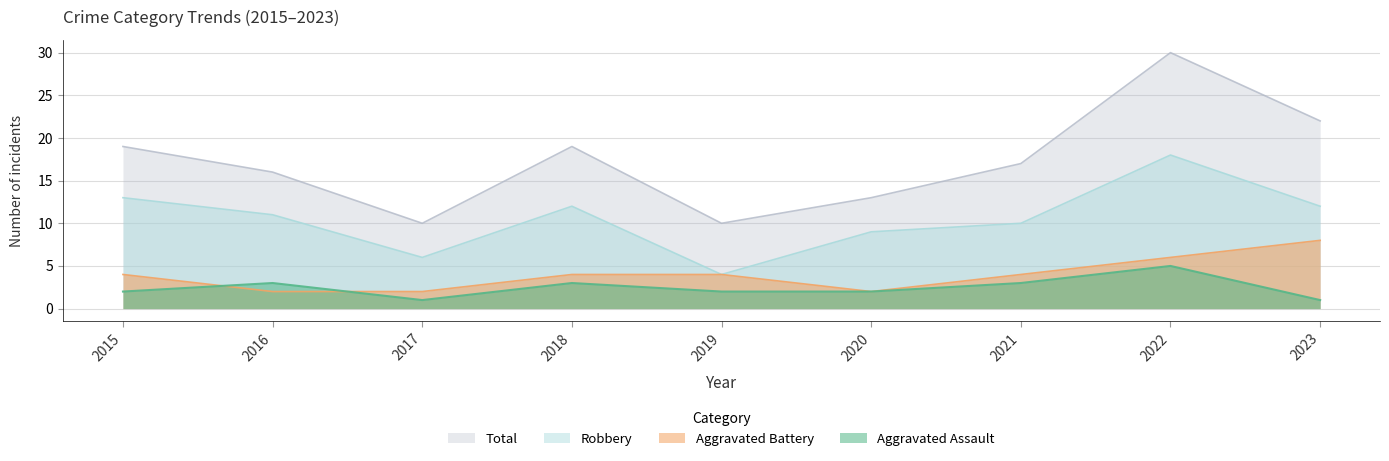

At which label does Robbery reach its peak?

2022